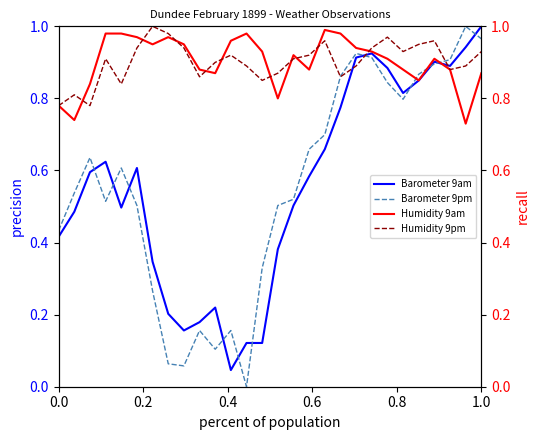

The Barometer 9am series shows 0.5 at 1.0. True or false?

False